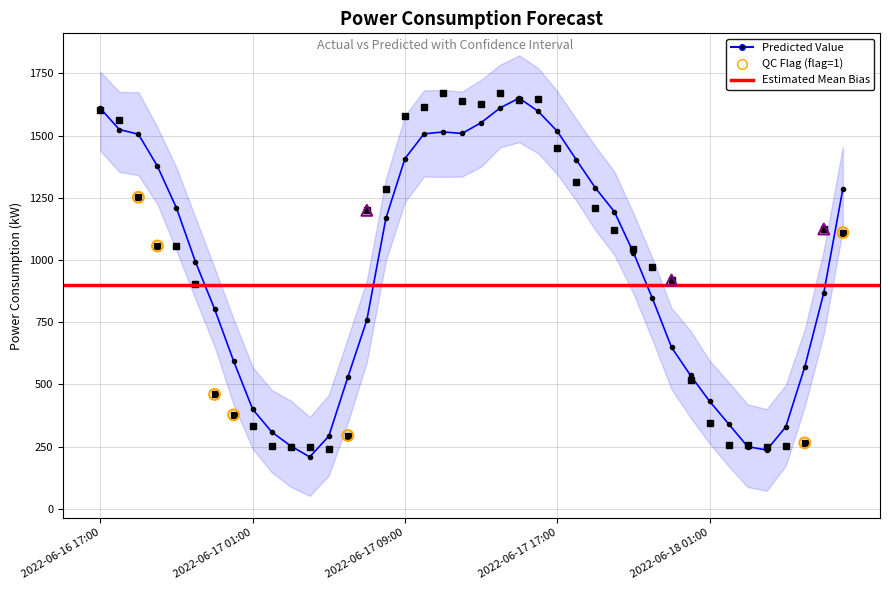

Which series has the largest Y range (max minus min)?

yhat_upper